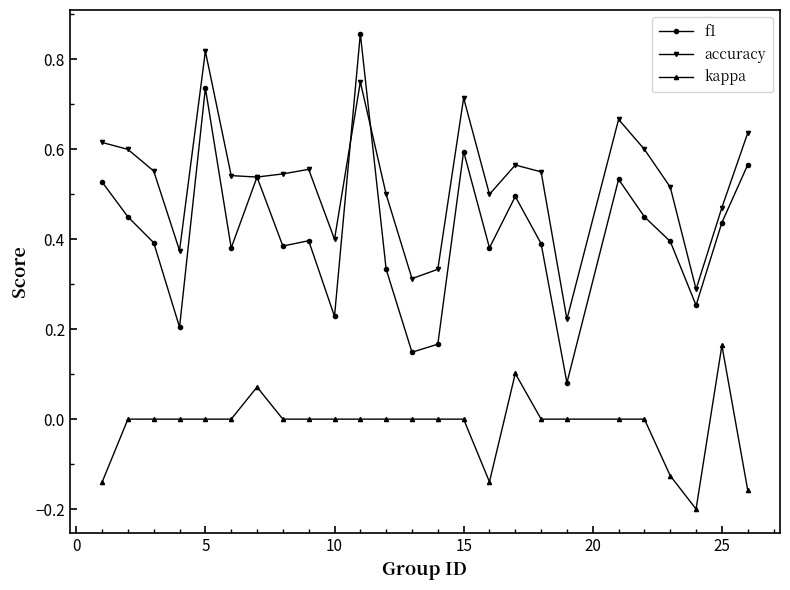

Which series has the widest spread of values?

f1